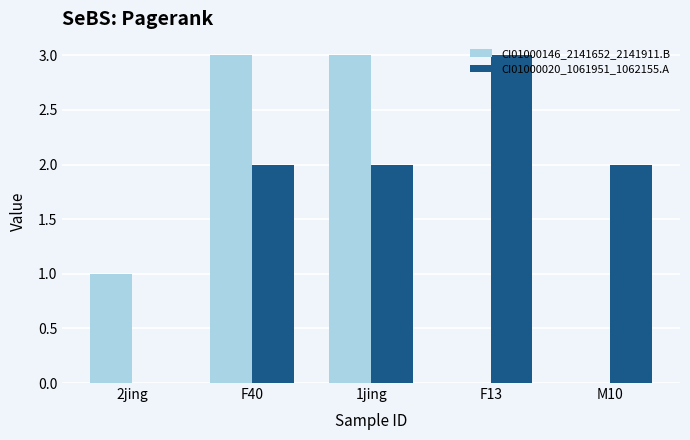

How many groups of bars are there?

5